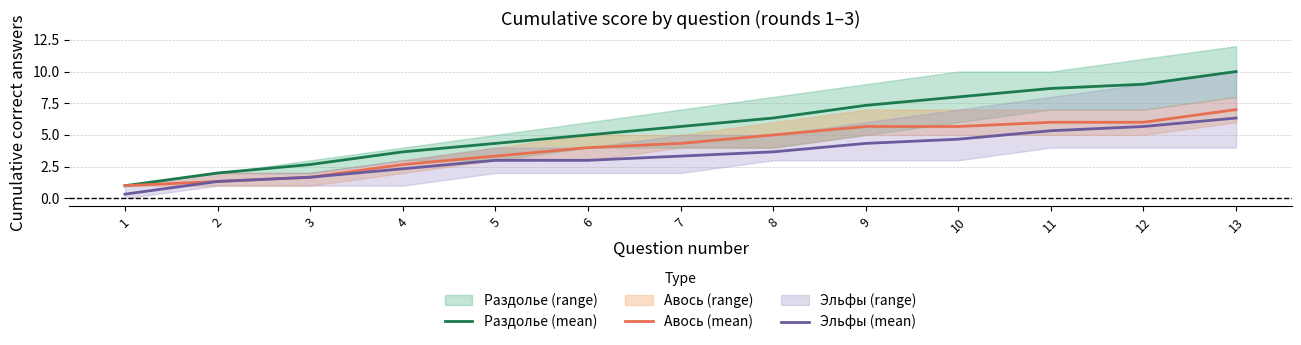

Which series has the largest total across all categories?

Раздолье (mean)